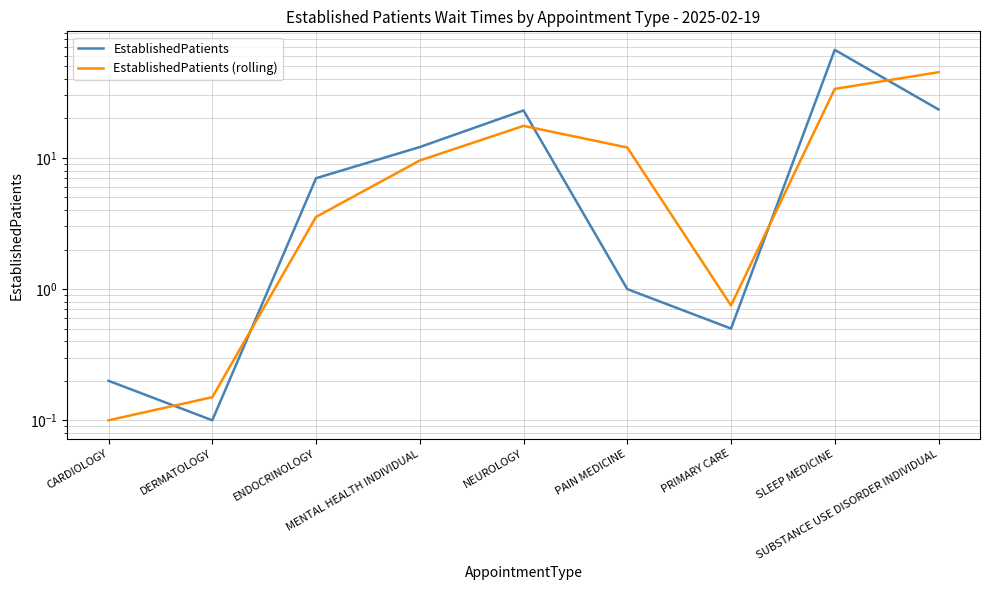

Is it true that EstablishedPatients (rolling) equals 4.4 at PAIN MEDICINE?

False